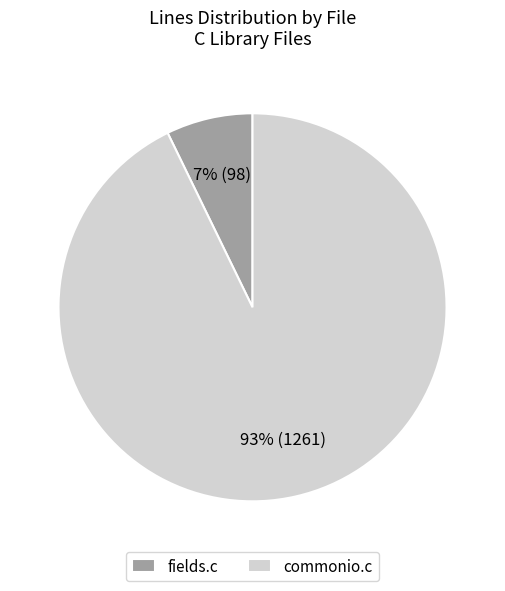

True or false: fields.c accounts for 7% of the total.

True